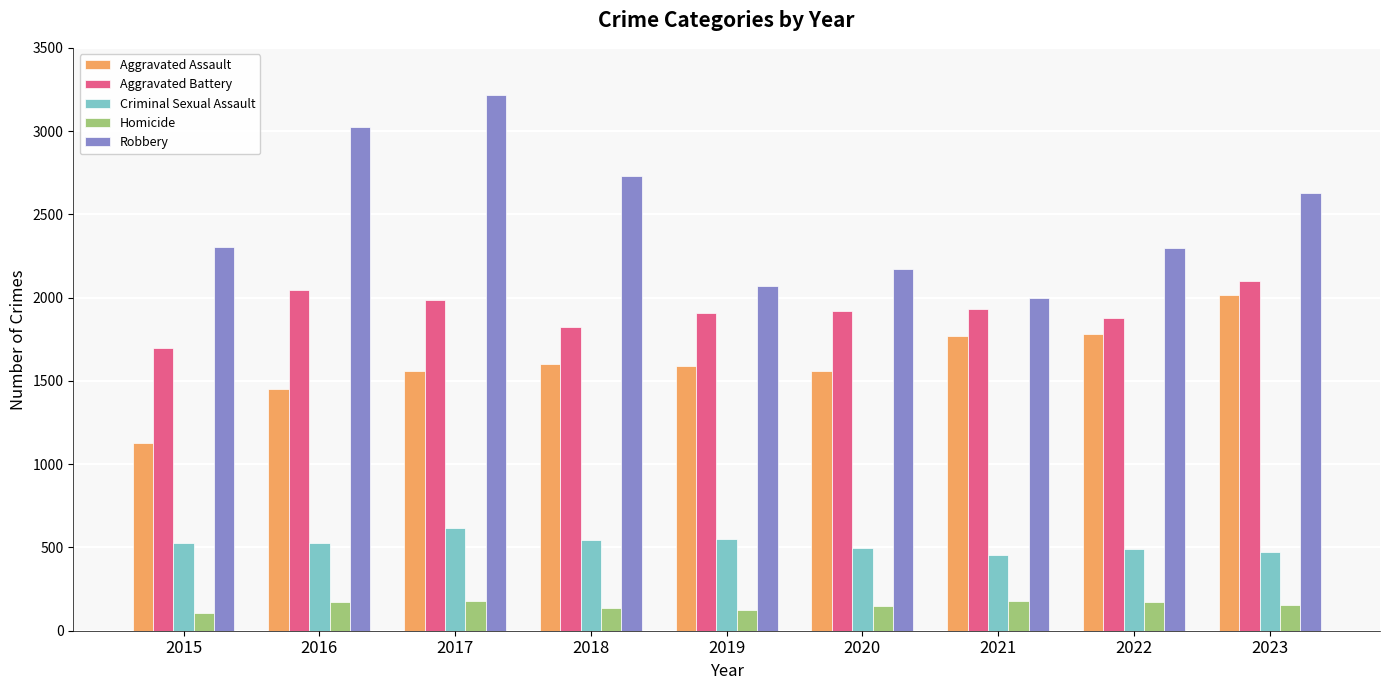

The value of Criminal Sexual Assault at 2015 is 807. True or false?

False